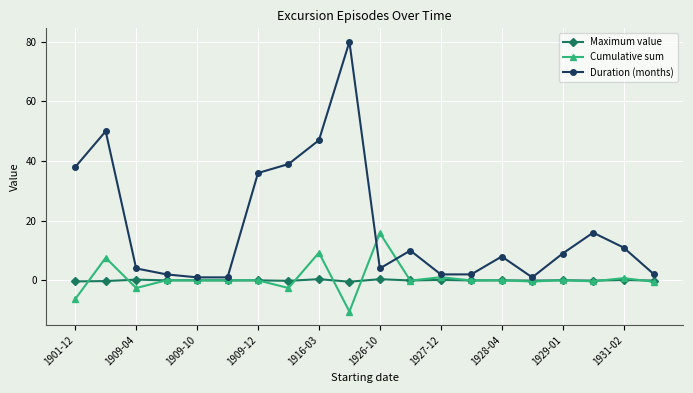

Rank the series by their maximum value, from lowest to highest.

Maximum value, Cumulative sum, Duration (months)